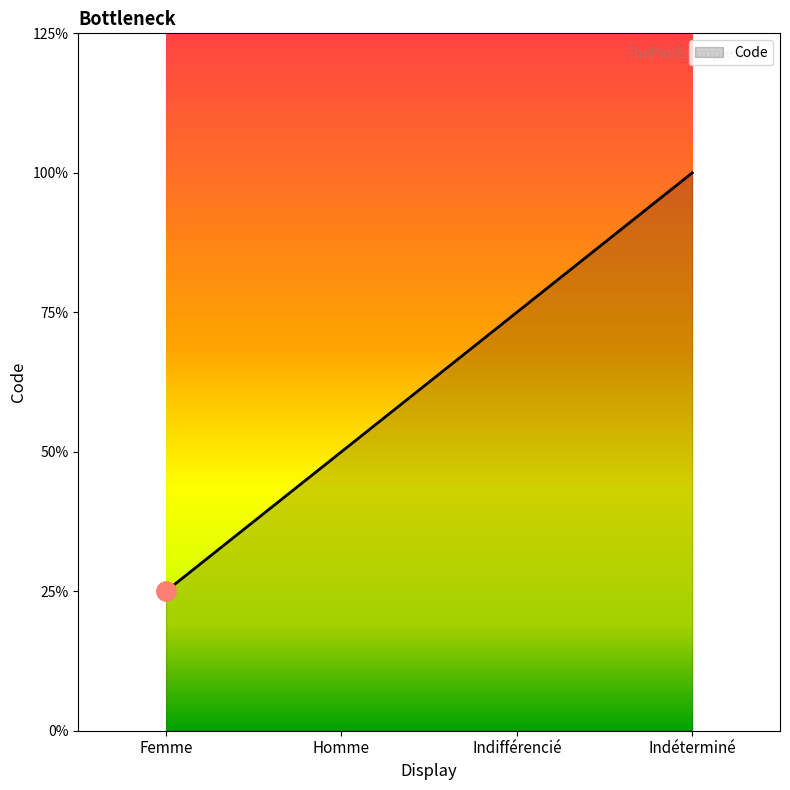

Does the chart have visible grid lines?

No